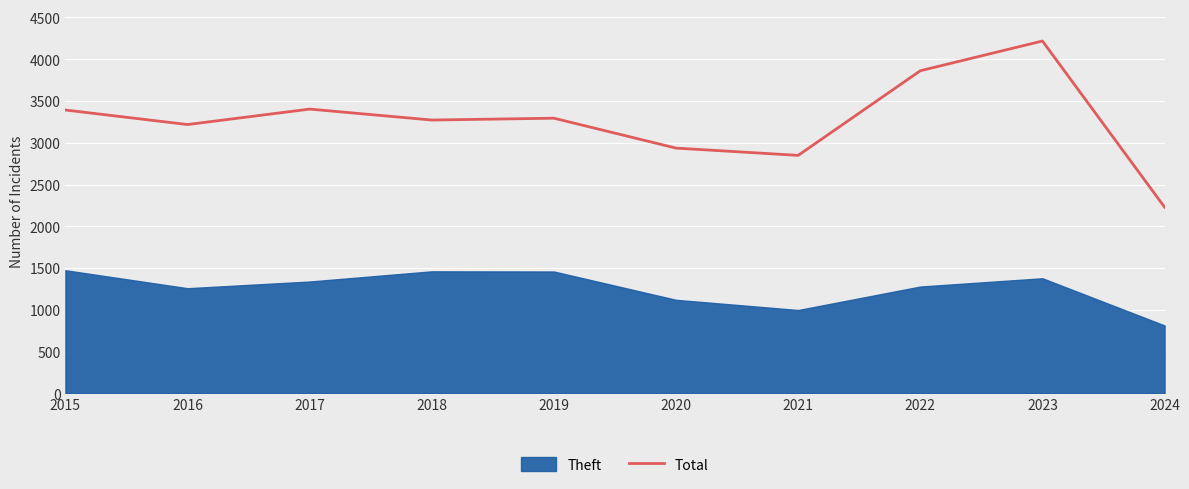

Rank the categories by value from lowest to highest.

2024, 2021, 2020, 2016, 2018, 2019, 2015, 2017, 2022, 2023